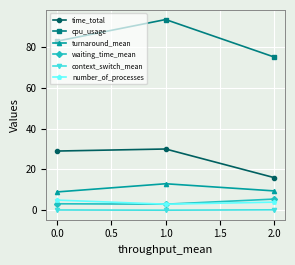

What is the difference between the maximum and minimum values in the waiting_time_mean series?

2.5